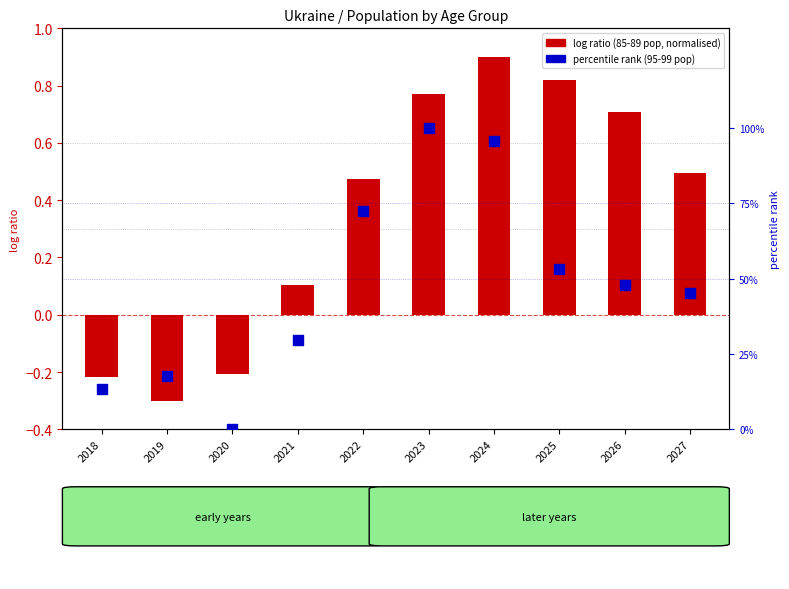

What is the total value across all series at 2021?

29.8